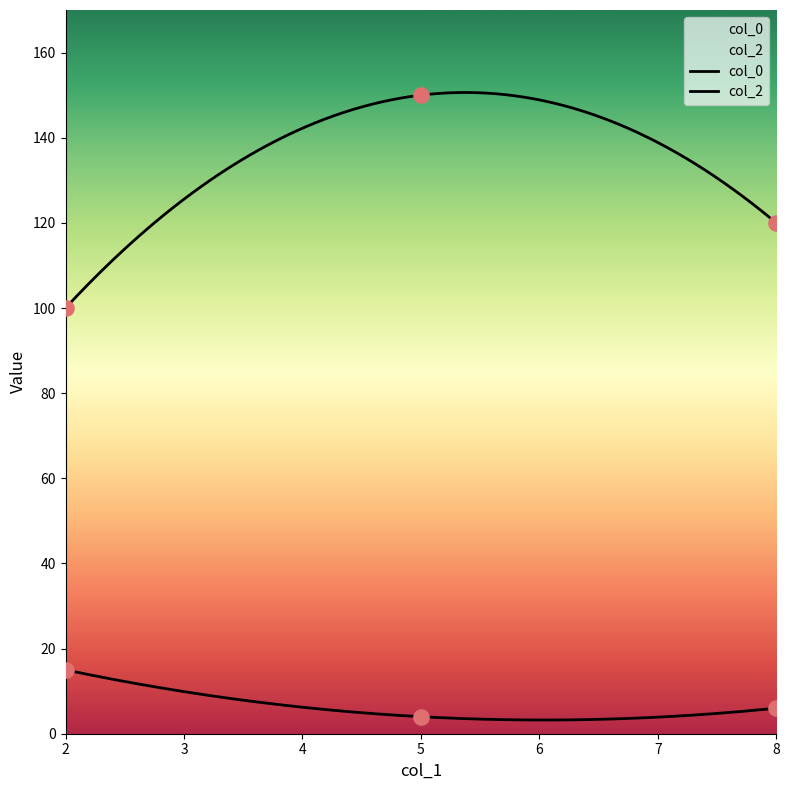

Is the value of col_0 at 8.0 greater than the value of col_2 at 5.0?

No